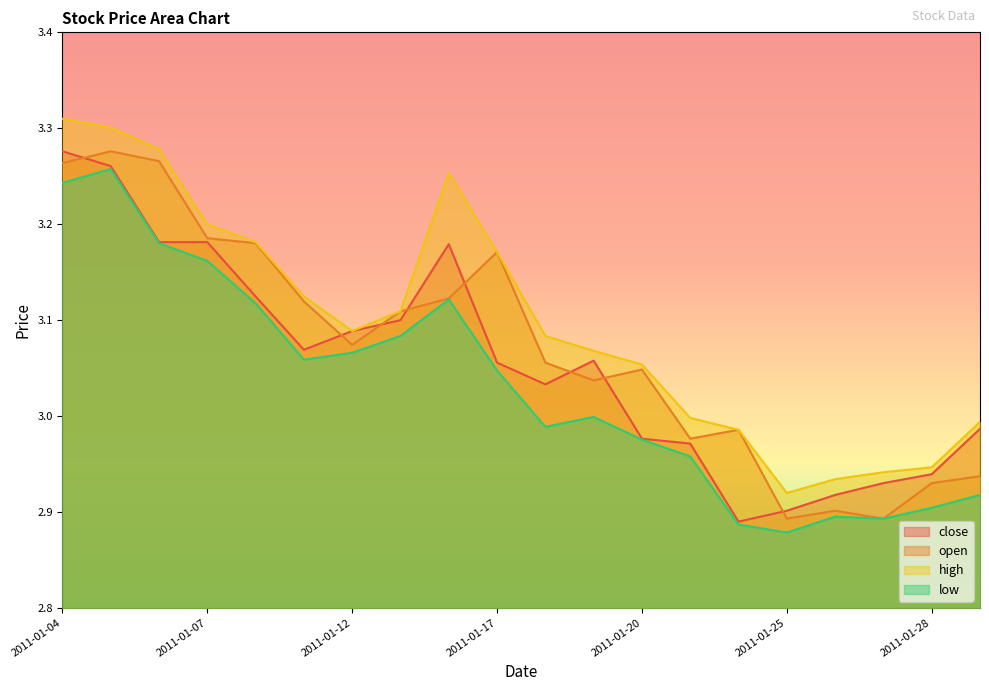

Reading right to left, list all the values displayed in this chart.

close: 3.0	2.9	2.9	2.9	2.9	2.9	3.0	3.0	3.1	3.0	3.1	3.2	3.1	3.1	3.1	3.1	3.2	3.2	3.3	3.3
open: 2.9	2.9	2.9	2.9	2.9	3.0	3.0	3.0	3.0	3.1	3.2	3.1	3.1	3.1	3.1	3.2	3.2	3.3	3.3	3.3
high: 3.0	2.9	2.9	2.9	2.9	3.0	3.0	3.1	3.1	3.1	3.2	3.3	3.1	3.1	3.1	3.2	3.2	3.3	3.3	3.3
low: 2.9	2.9	2.9	2.9	2.9	2.9	3.0	3.0	3.0	3.0	3.0	3.1	3.1	3.1	3.1	3.1	3.2	3.2	3.3	3.2